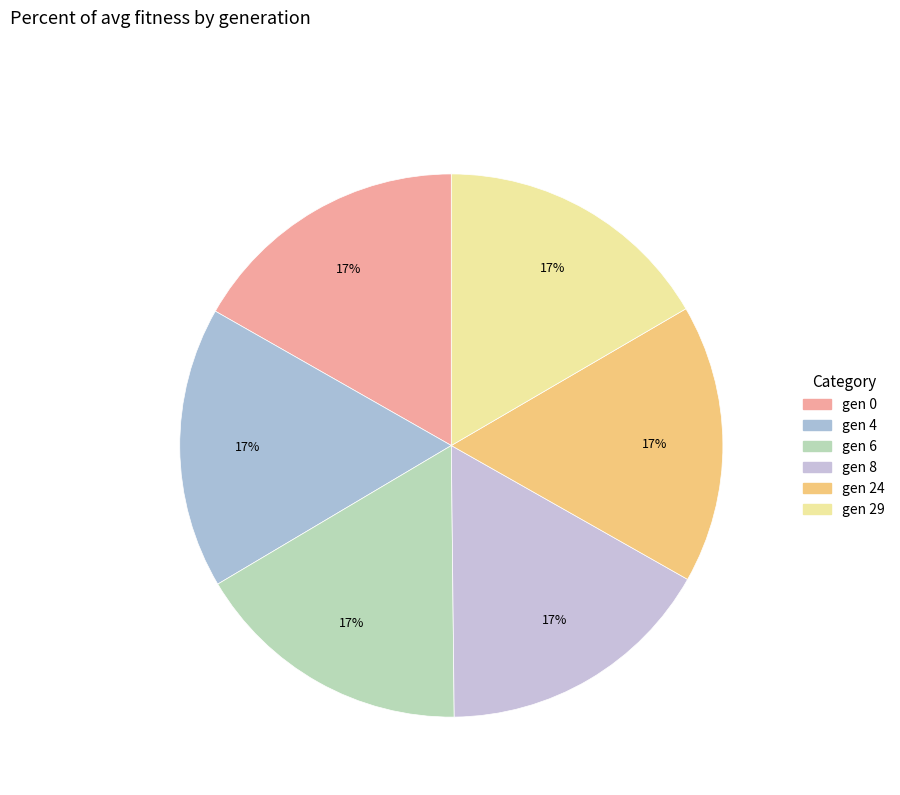

Count the number of slices in the pie.

6